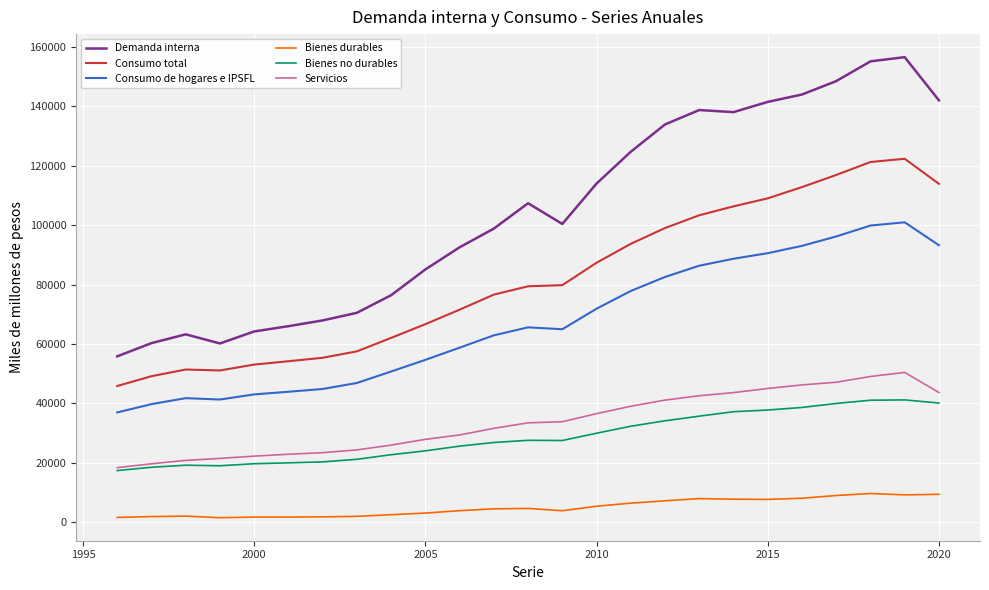

Which series has the largest range (max minus min)?

Demanda interna